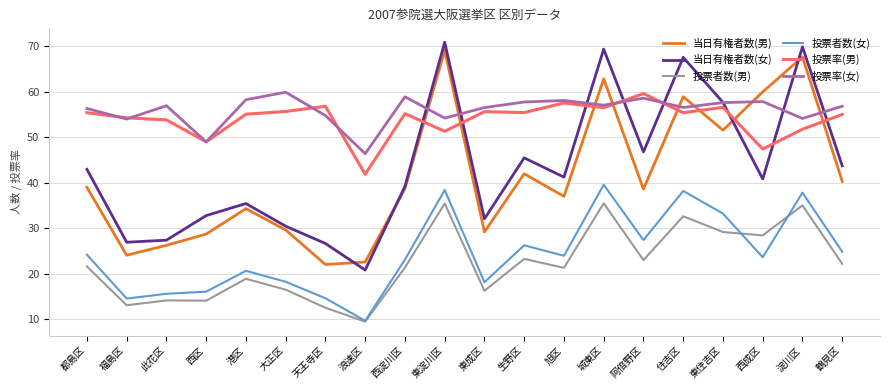

True or false: 投票者数(男) and 投票率(女) cross at least once.

False